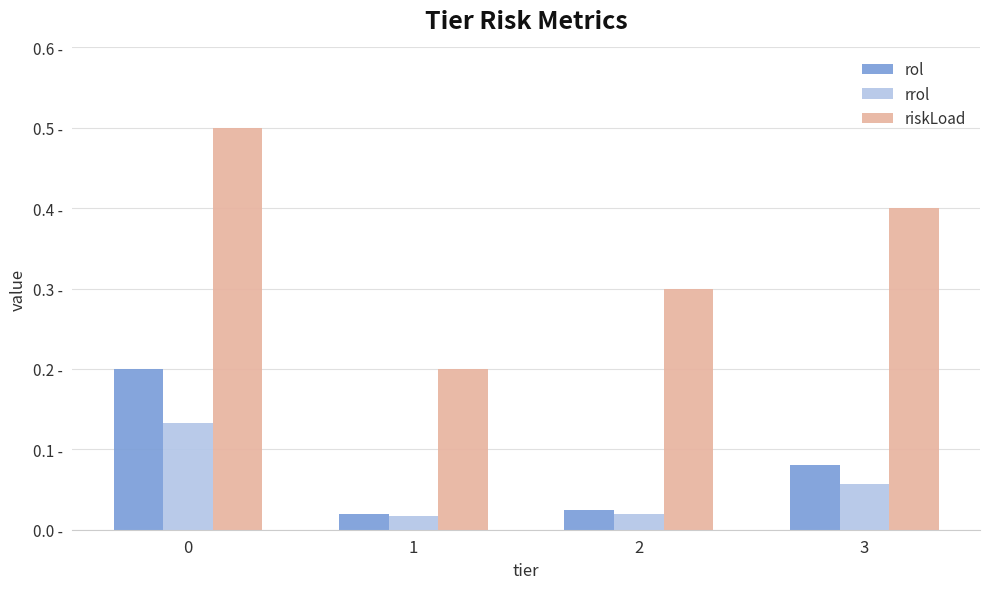

Rank the series at 2 from highest to lowest value.

riskLoad, rol, rrol